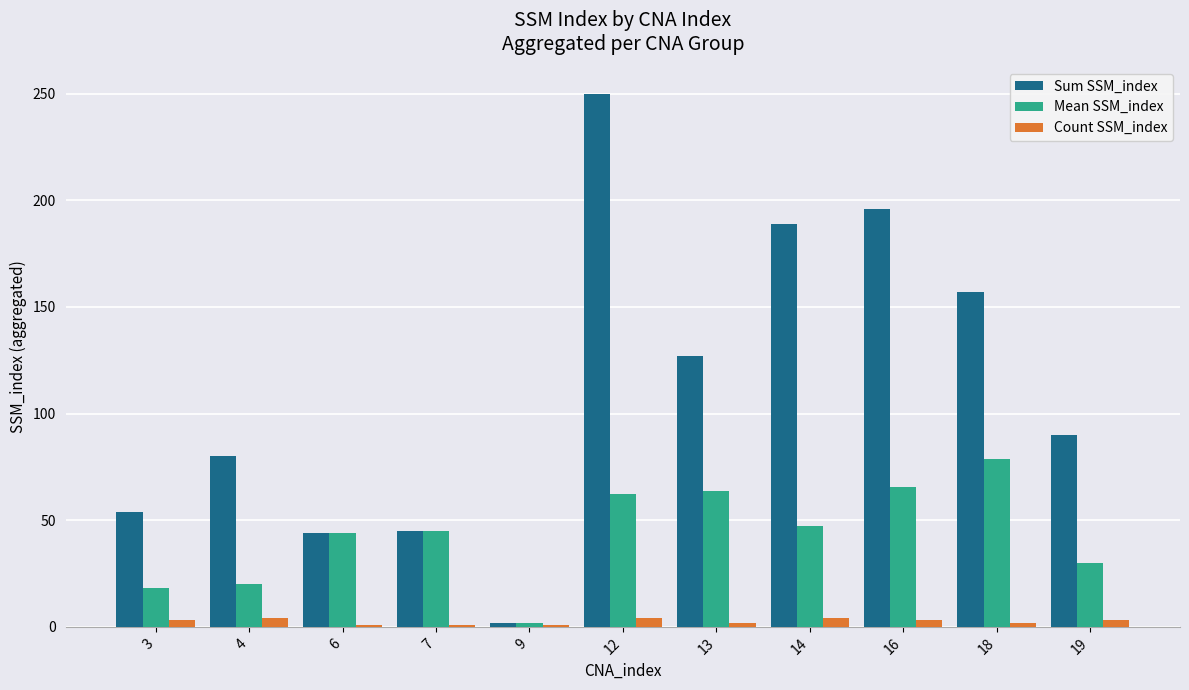

Is the value of Count SSM_index at 19 greater than the value of Mean SSM_index at 14?

No